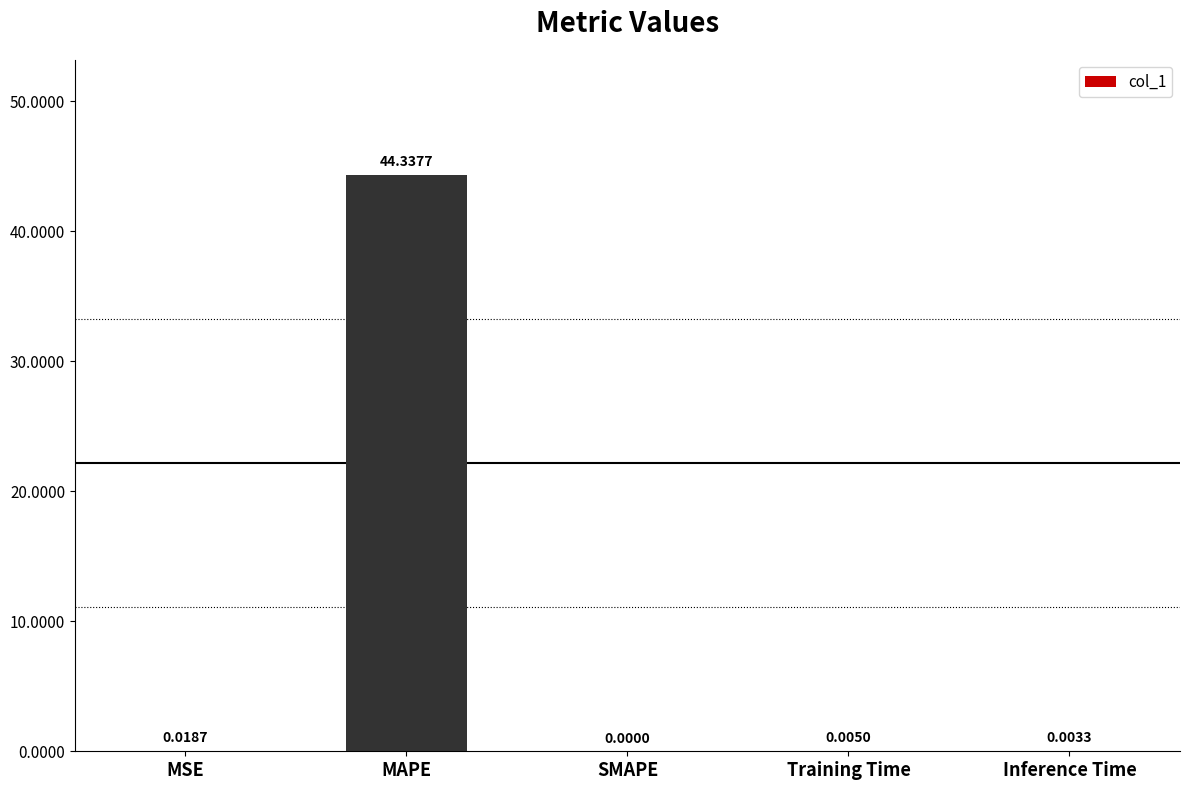

What is the change in value from MAPE to Training Time?

-44.3